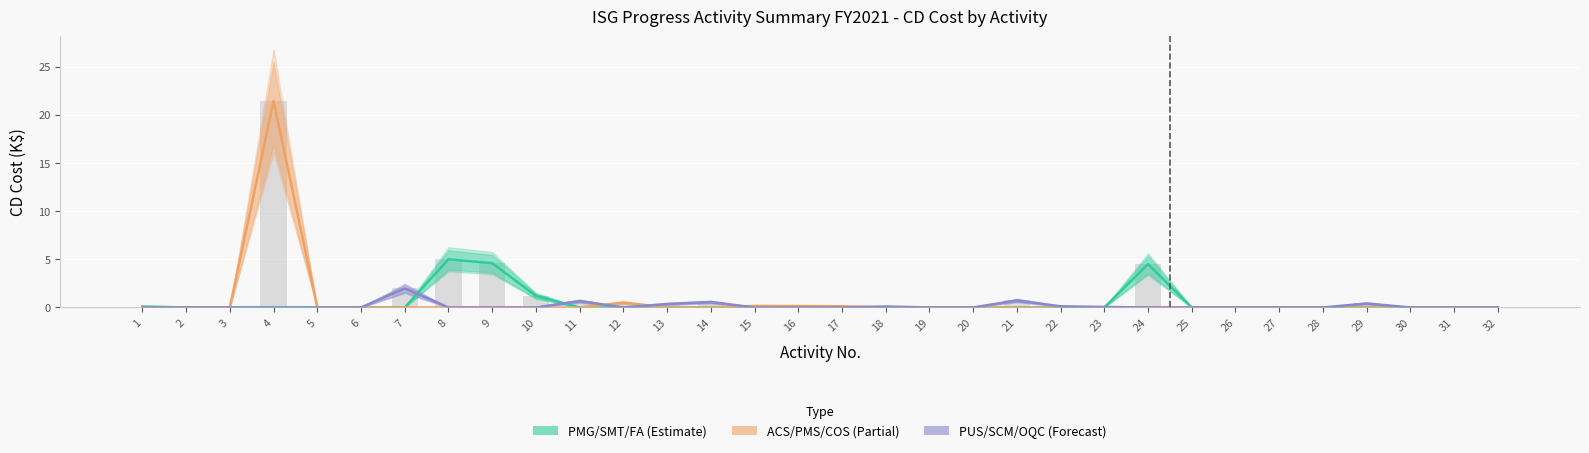

What is the total value across all series at 11?

0.7